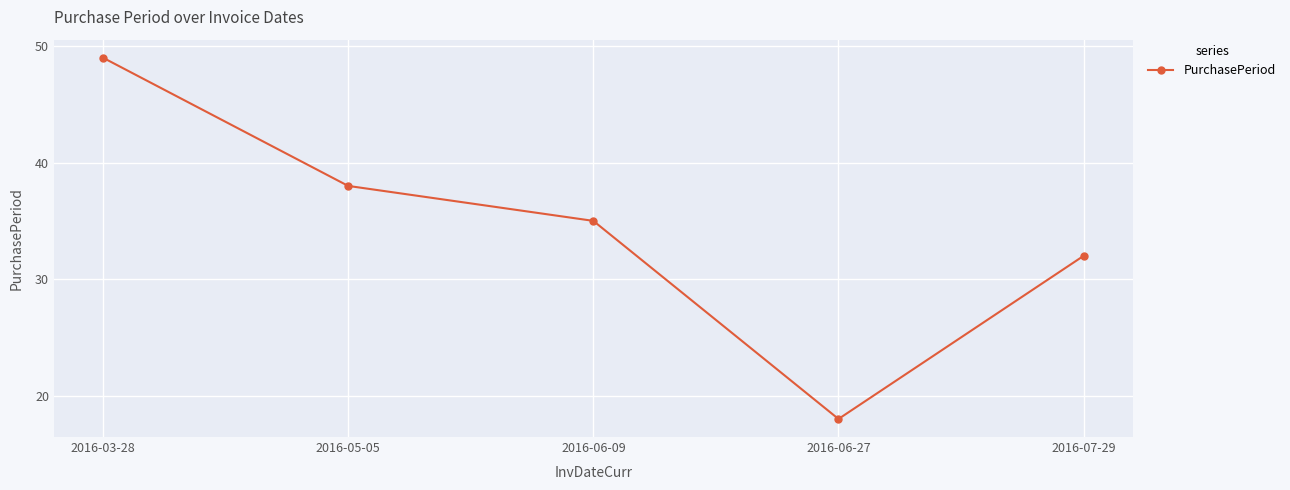

List the labels in order of value, largest first.

2016-03-28, 2016-05-05, 2016-06-09, 2016-07-29, 2016-06-27